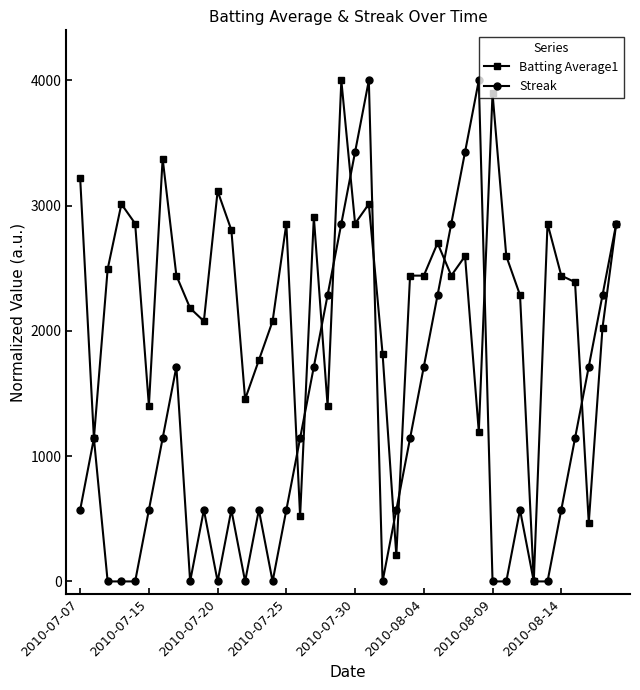

List the series in order of their overall mean, lowest first.

Streak, Batting Average1